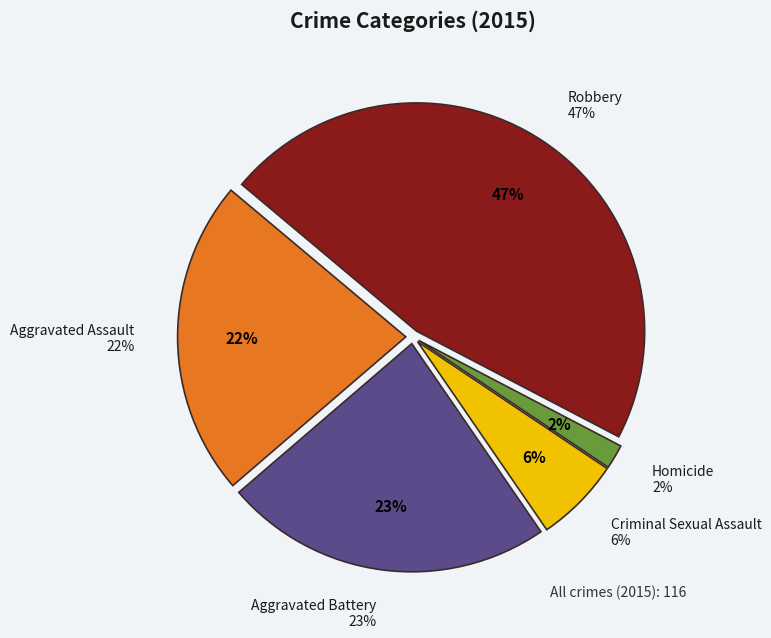

How many segments does this pie chart have?

5